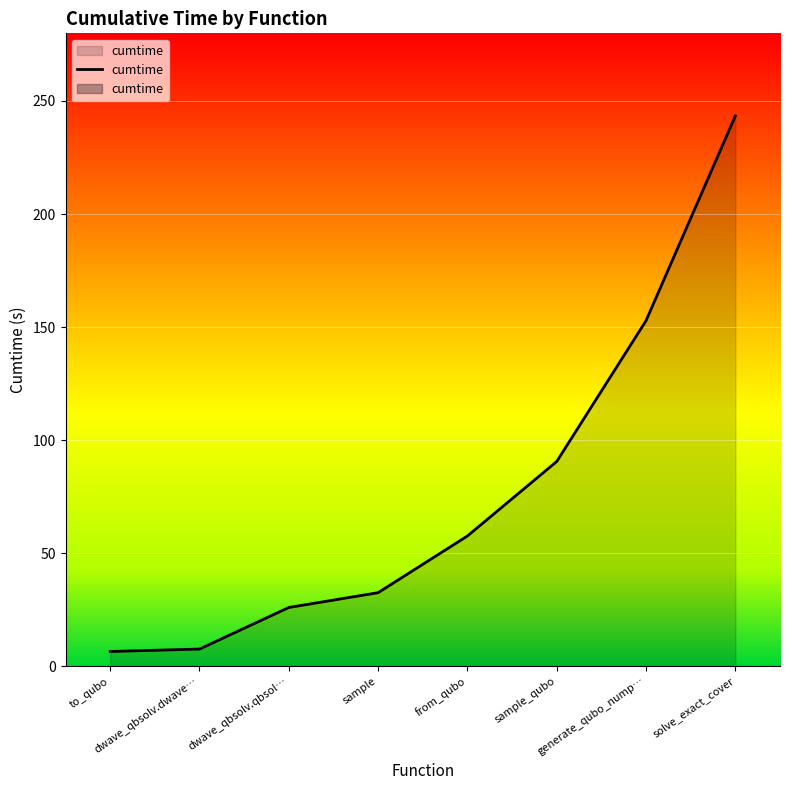

What is the difference between the maximum and minimum values?

236.9